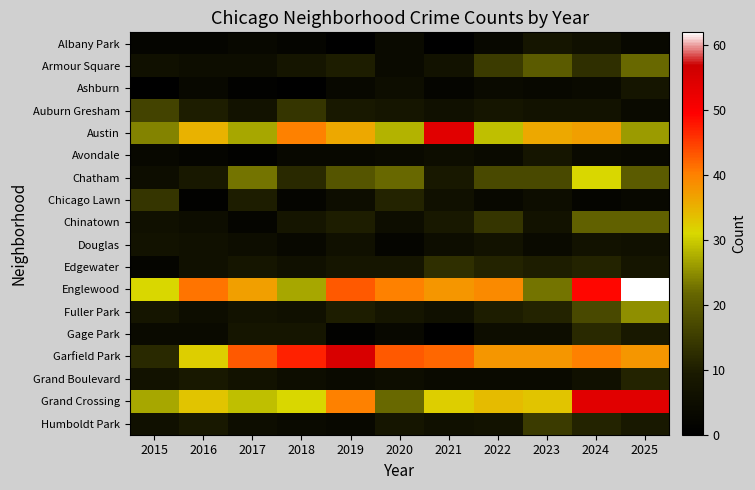

At how many categories does at least one series exceed 44?

5